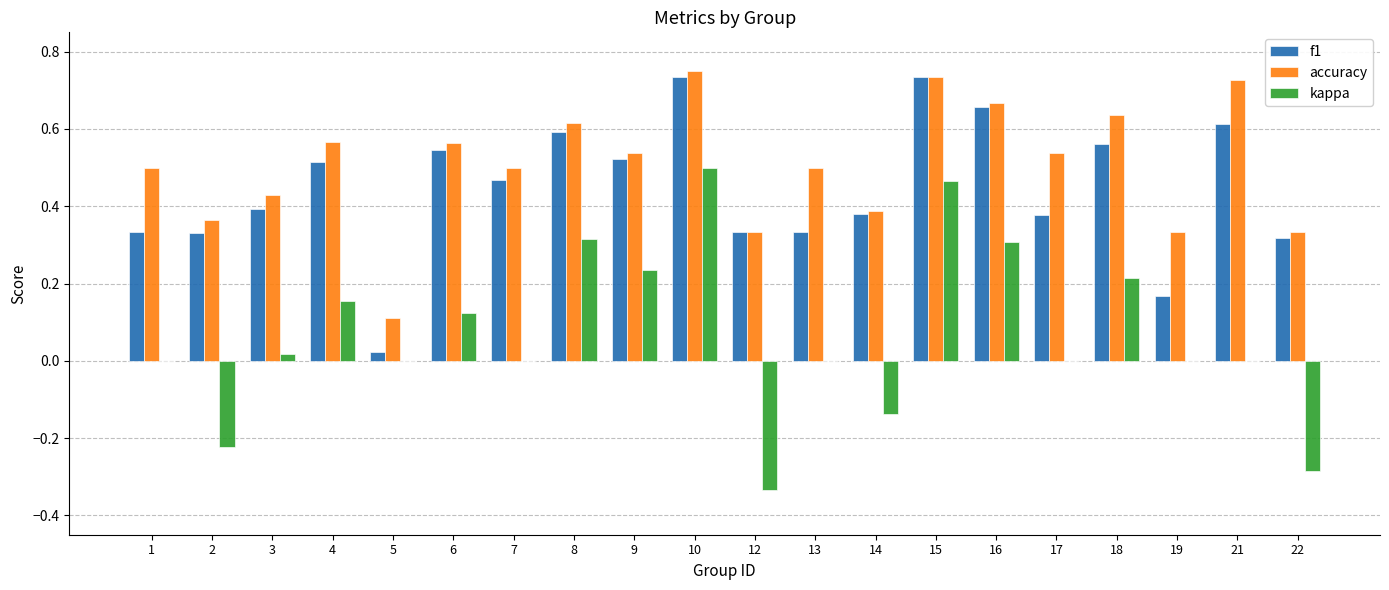

Between 6 and 14, which series saw the biggest shift?

kappa